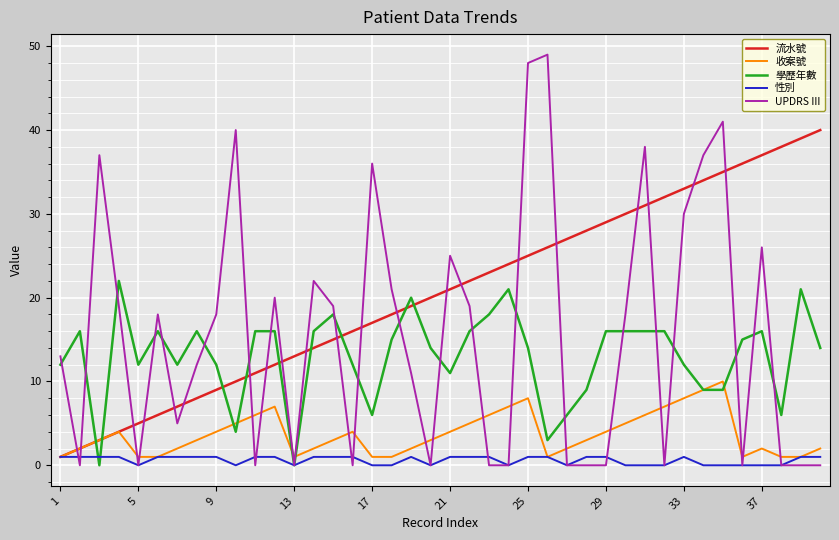

After their last crossing, which series has the higher values: 學歷年數 or UPDRS III?

學歷年數